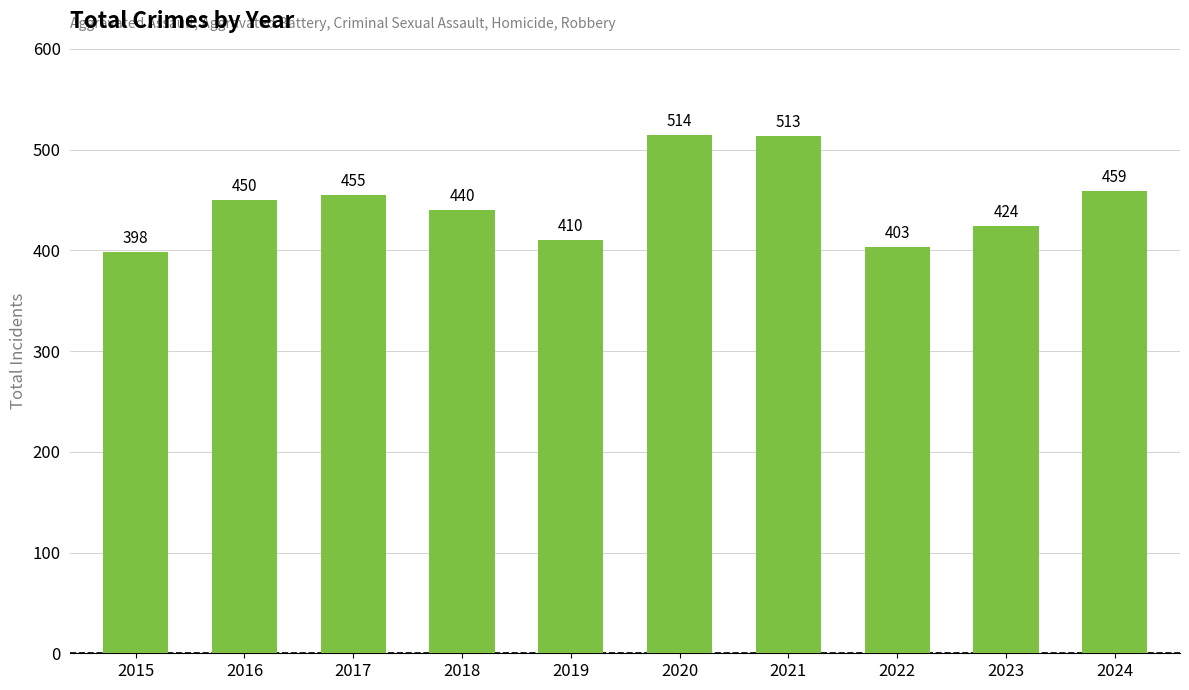

How many data points are less than 450?

5